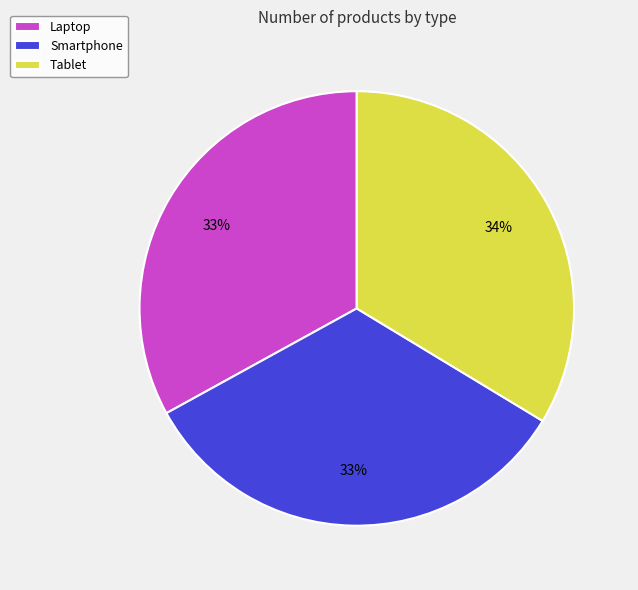

Is there a majority slice in this chart?

No